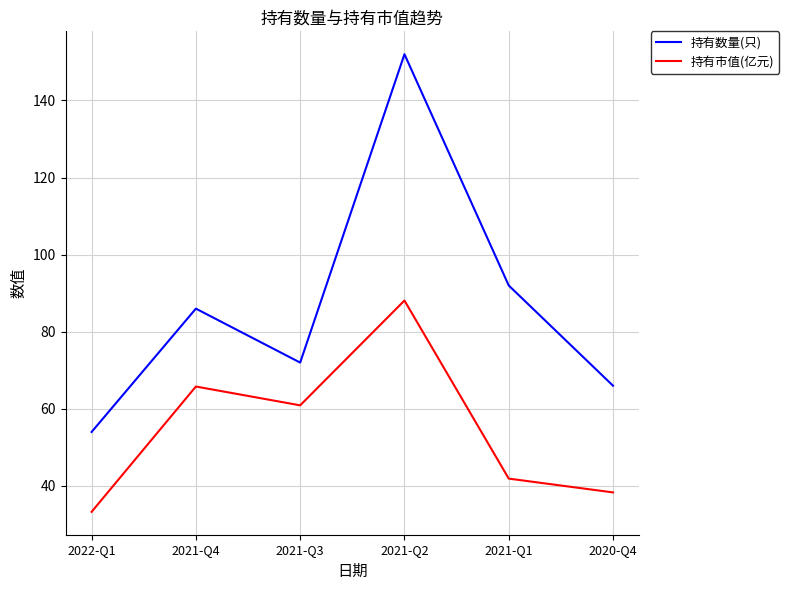

What position from the left is 2021-Q2?

4